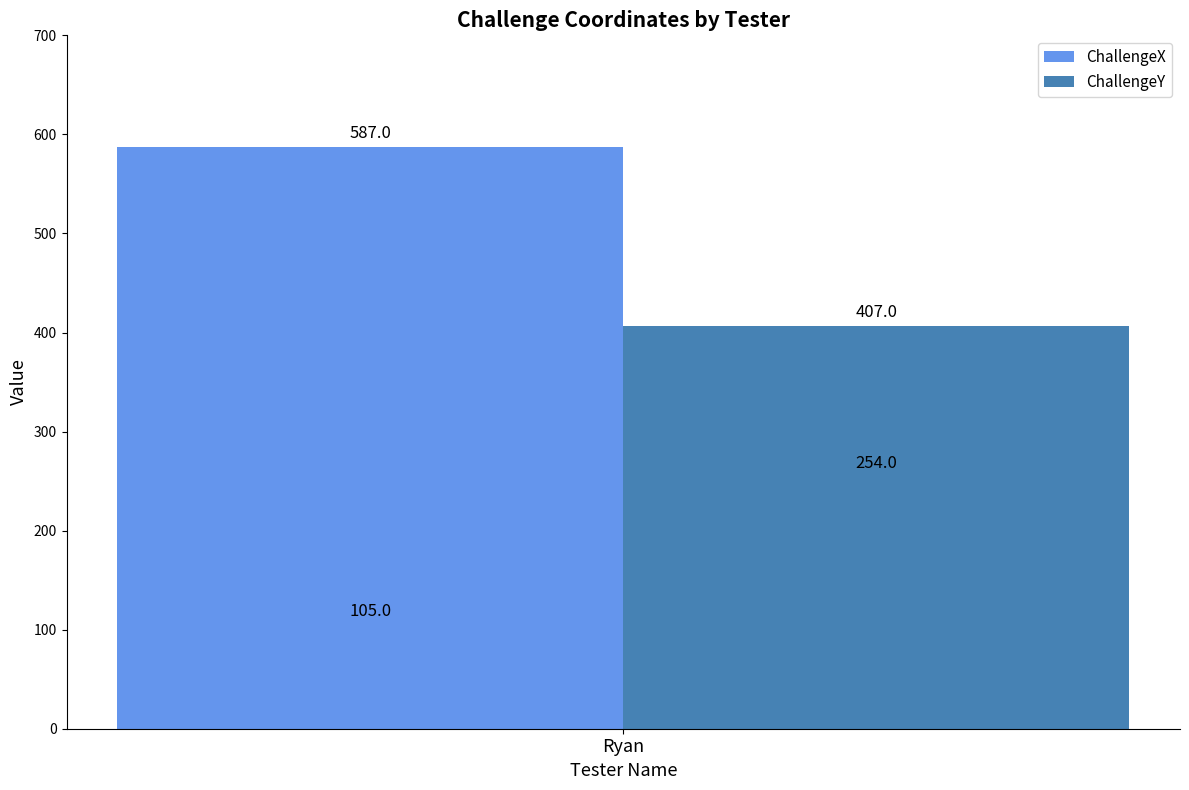

Where is ChallengeX nearest to the value 346?

Ryan